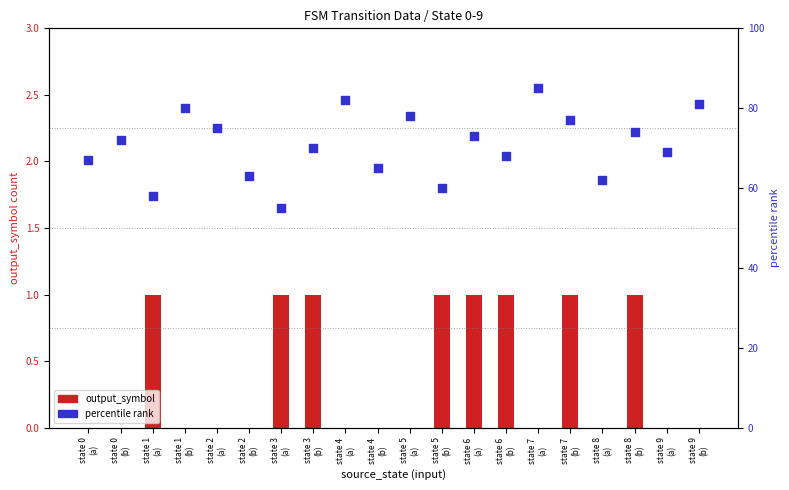

What is the total value across all series at state 0
(a)?

67